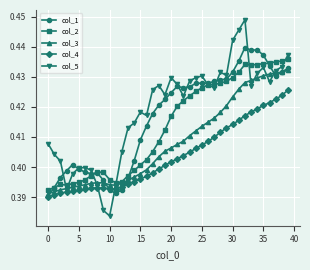

How many col_4 values are between 0 and 1?

40